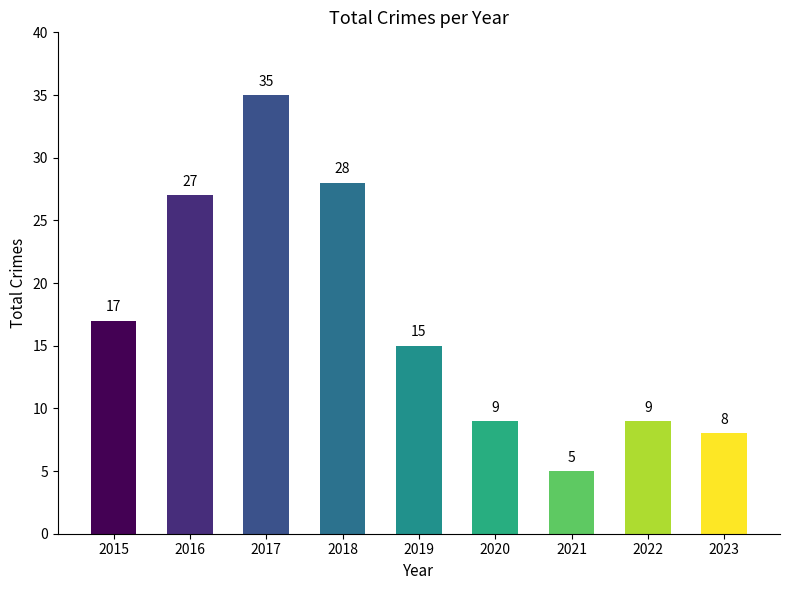

True or false: the data shows 12 at 2023.

False